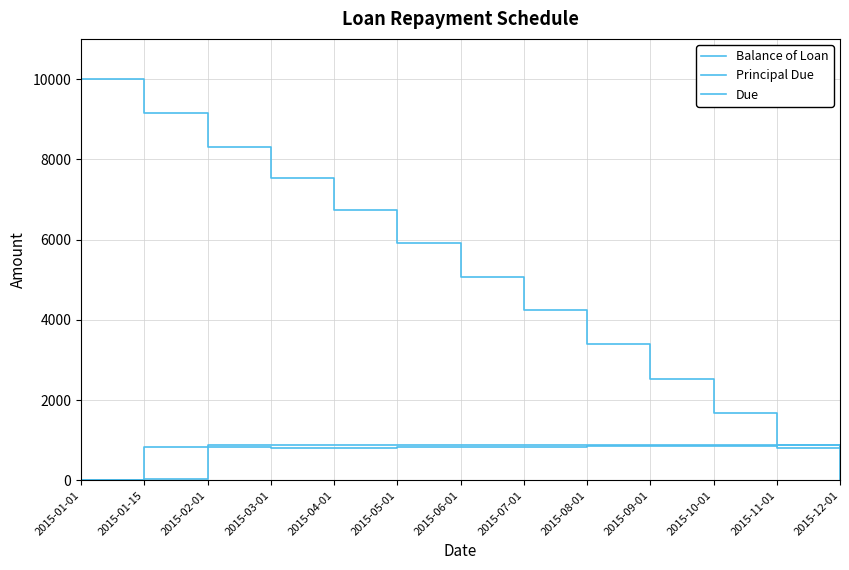

What is the difference between the second highest and second lowest values in the Balance of Loan series?

8356.2